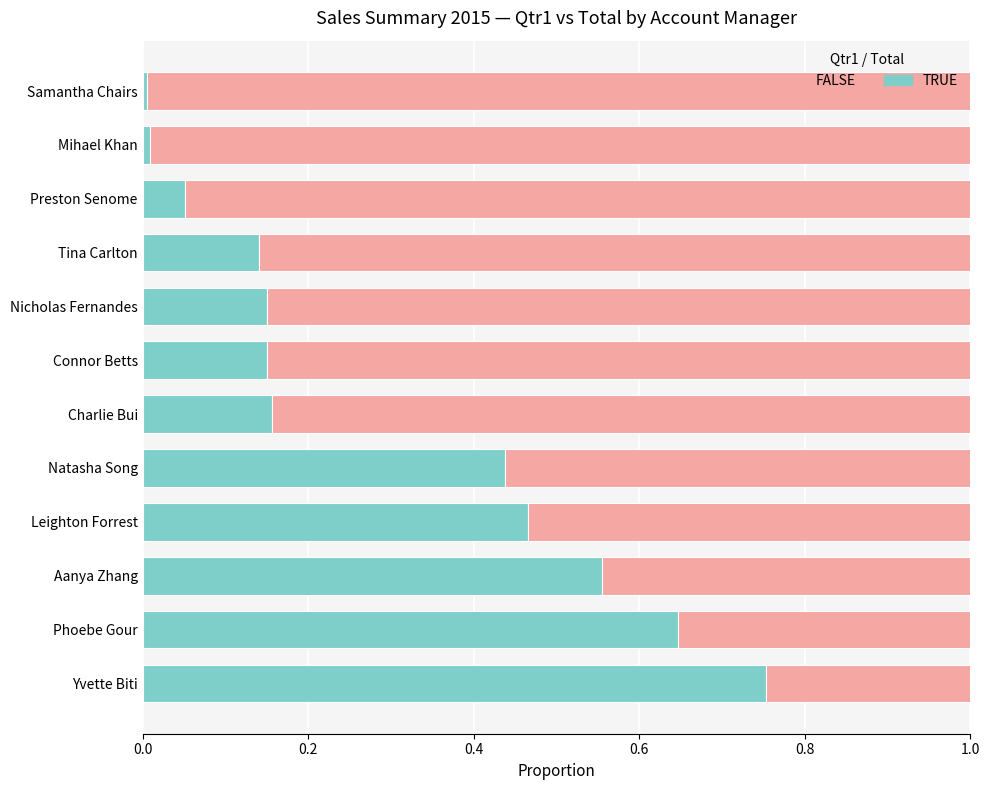

What is the total value across all series at Yvette Biti?

1.0